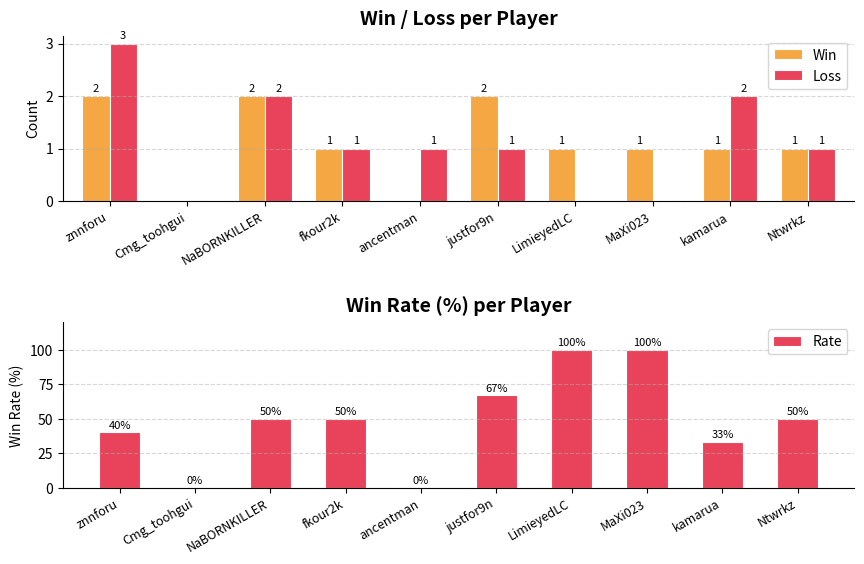

Reading left to right, transcribe all the data shown in this chart.

Win: 2	0	2	1	0	2	1	1	1	1
Loss: 3	0	2	1	1	1	0	0	2	1
Rate: 40	0	50	50	0	67	100	100	33	50